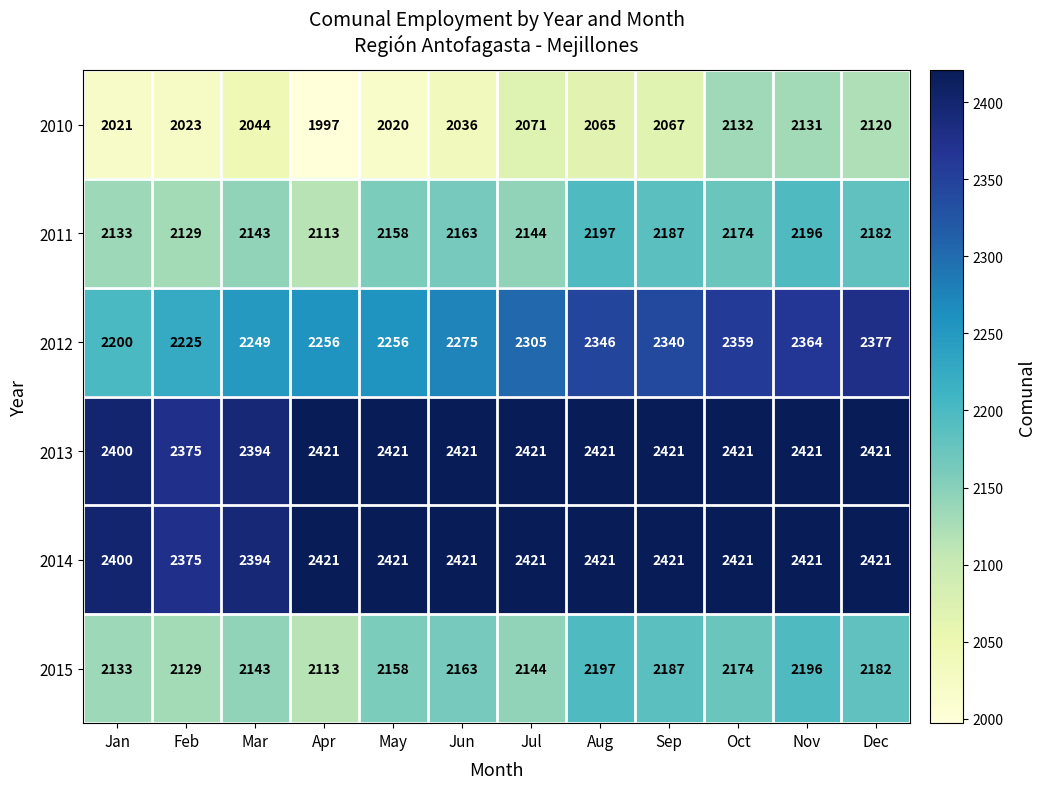

At which category is the sum across all series the highest?

Nov